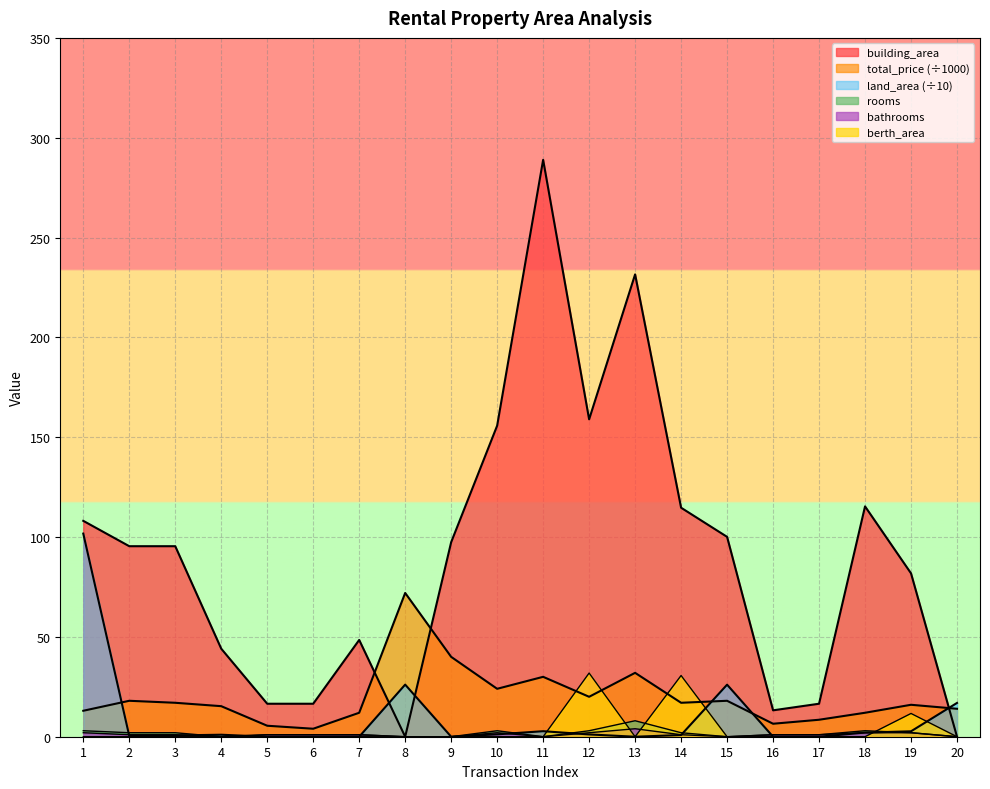

The value of building_area at 3 is 95.4. True or false?

True